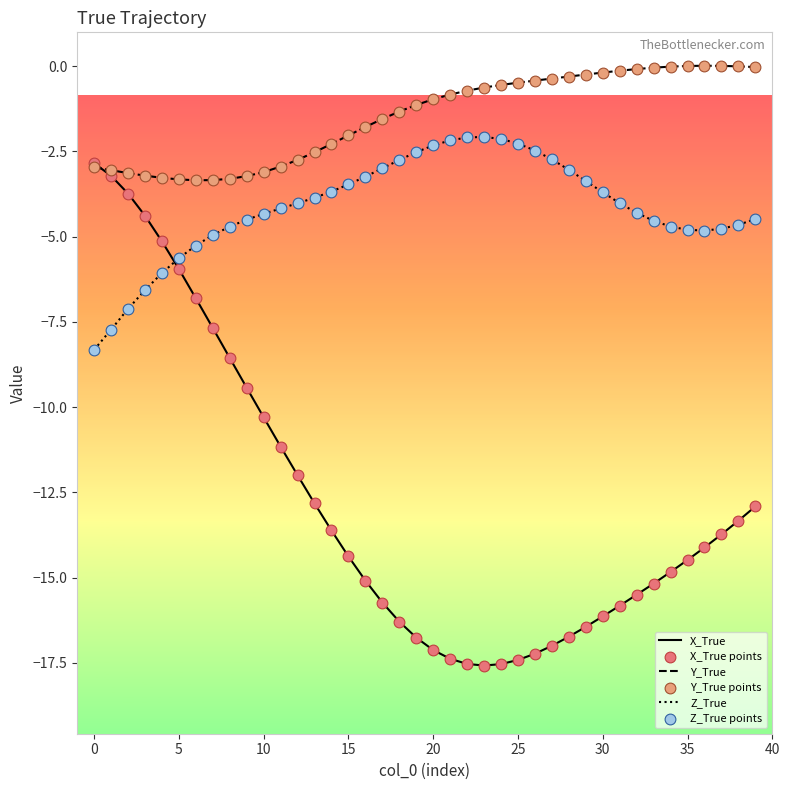

Which series has the largest range (max minus min)?

X_True